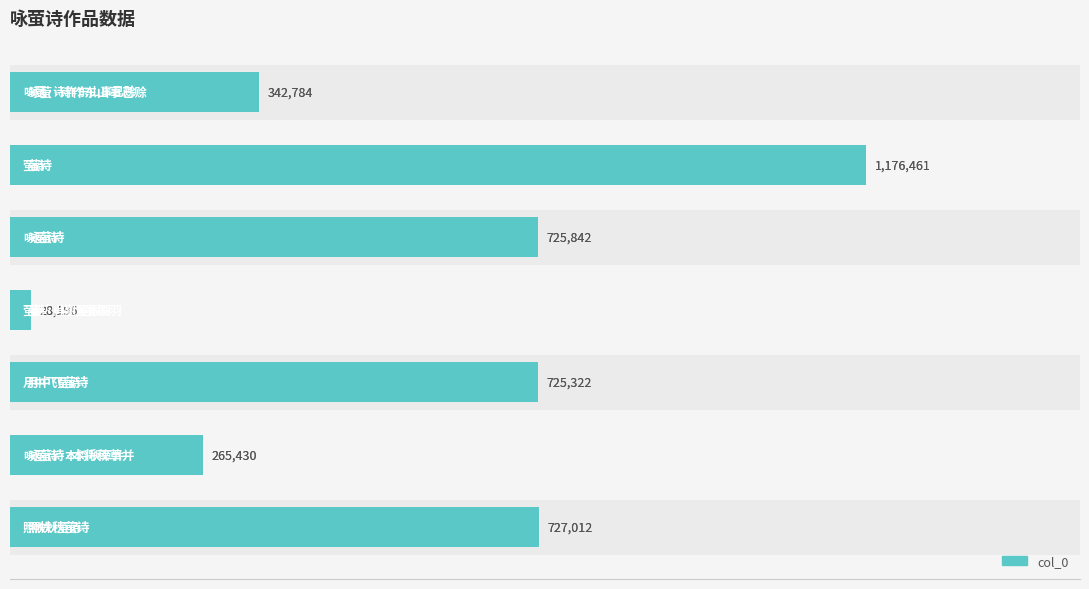

Count the number of values greater than 725322.

3